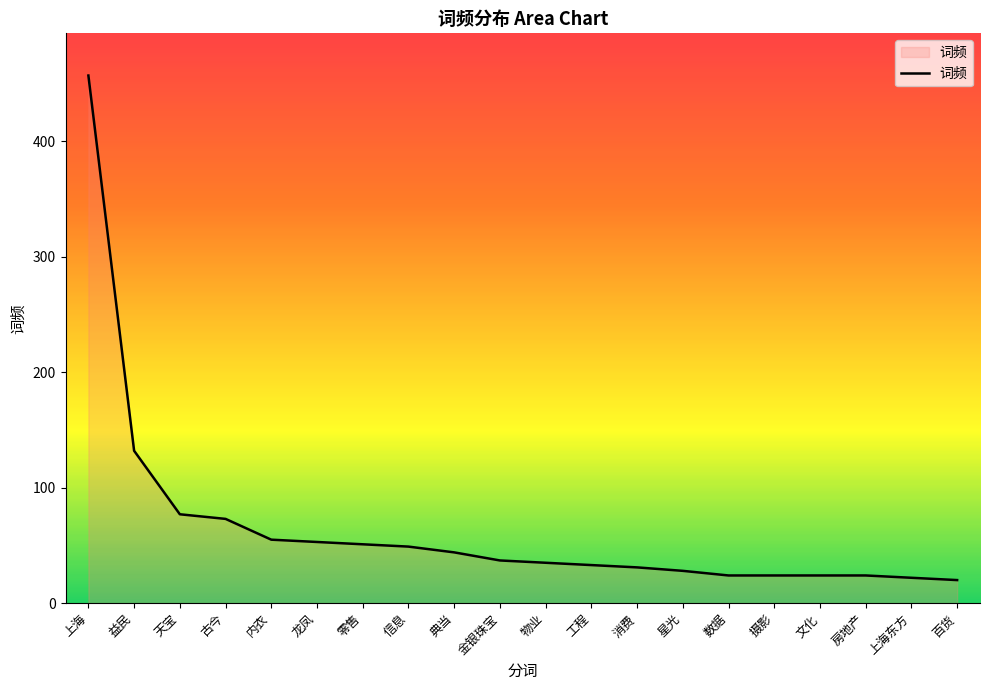

True or false: the data shows 28 at 星光.

True